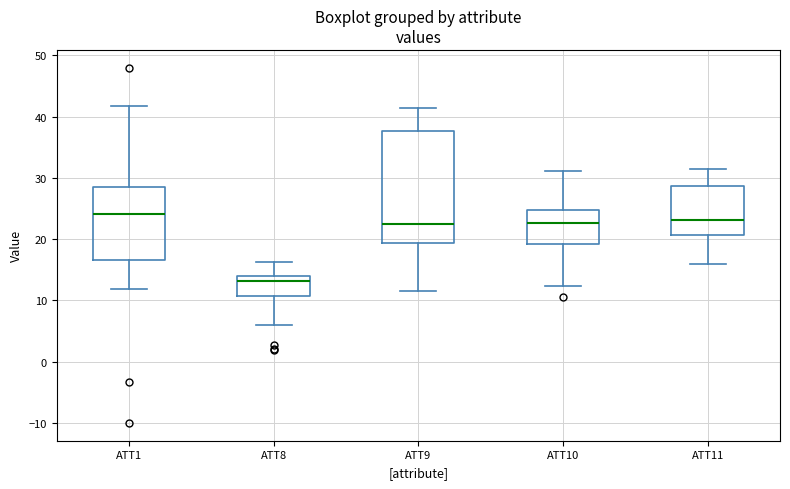

Comparing the boxes themselves (not the whiskers), which one is the tallest?

ATT9